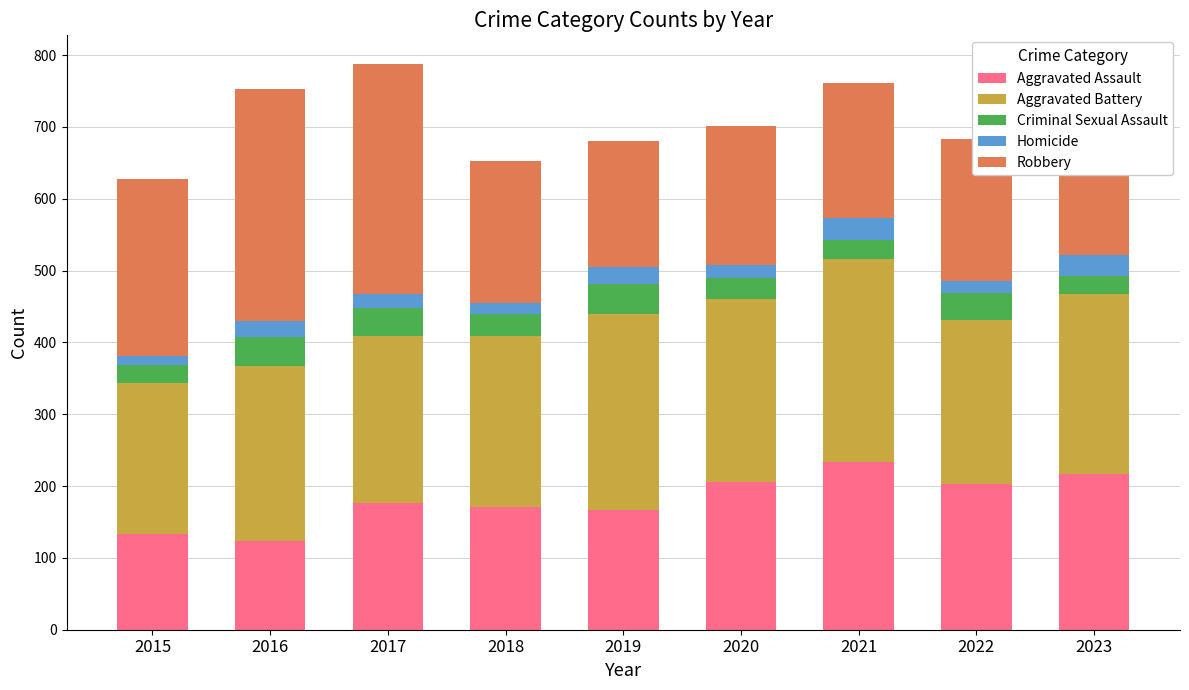

At which label does Aggravated Assault reach its peak?

2021